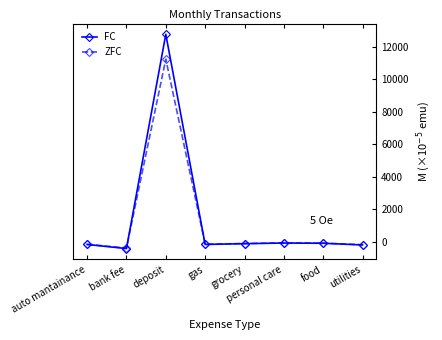

True or false: FC has more than 1 points higher than both neighbors.

True